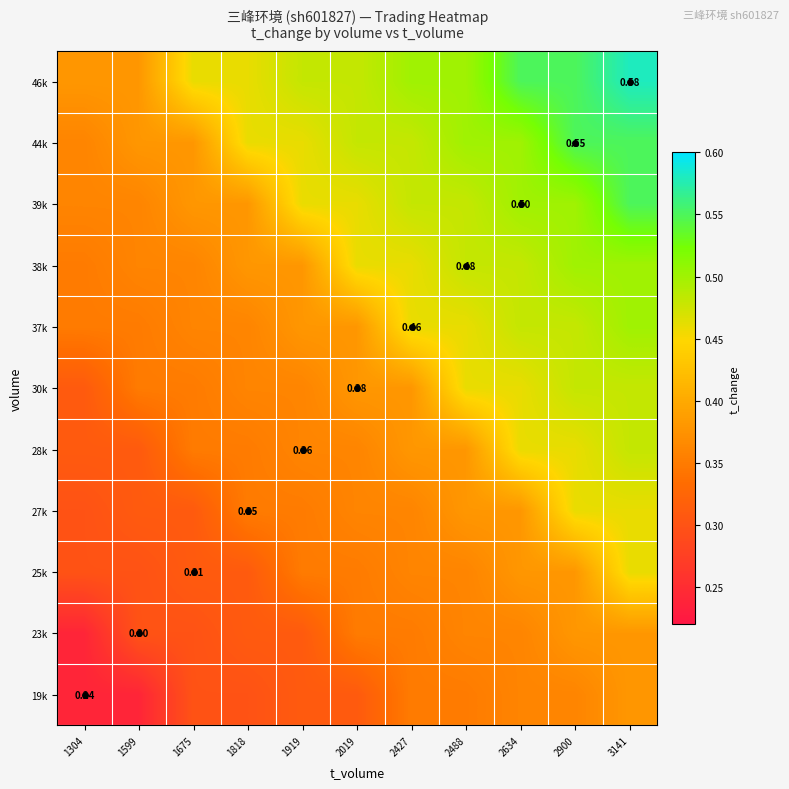

At which category is the sum across all series the highest?

3141